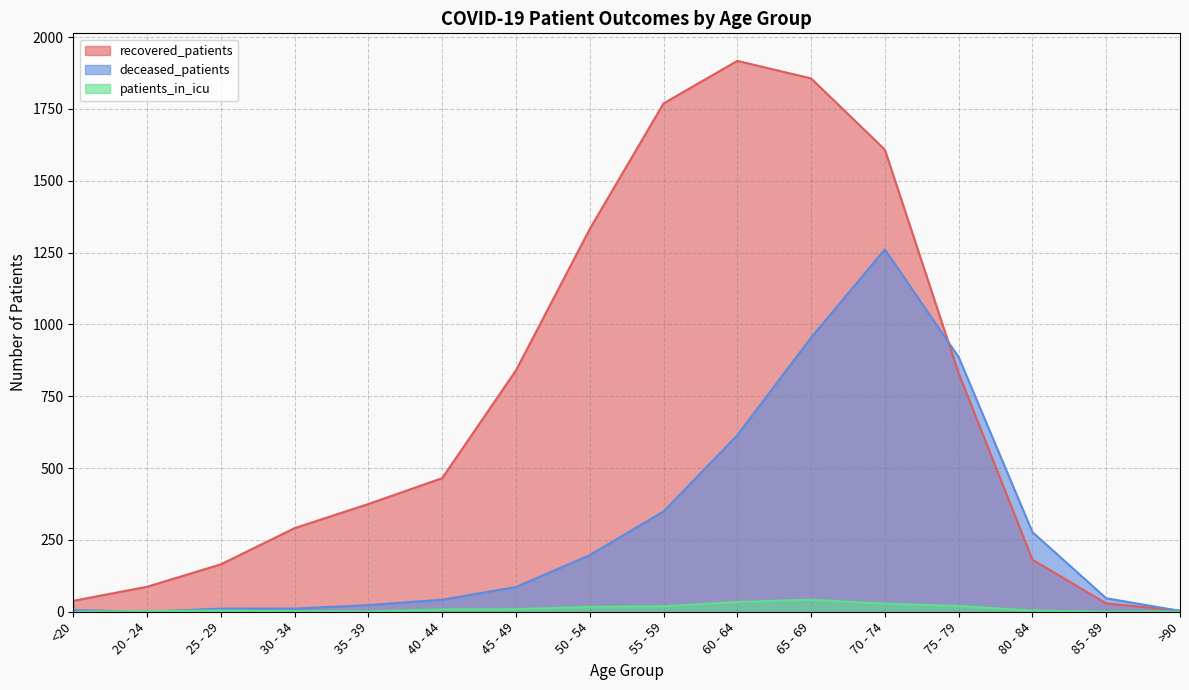

True or false: deceased_patients has a value of 391 at 60 - 64.

False